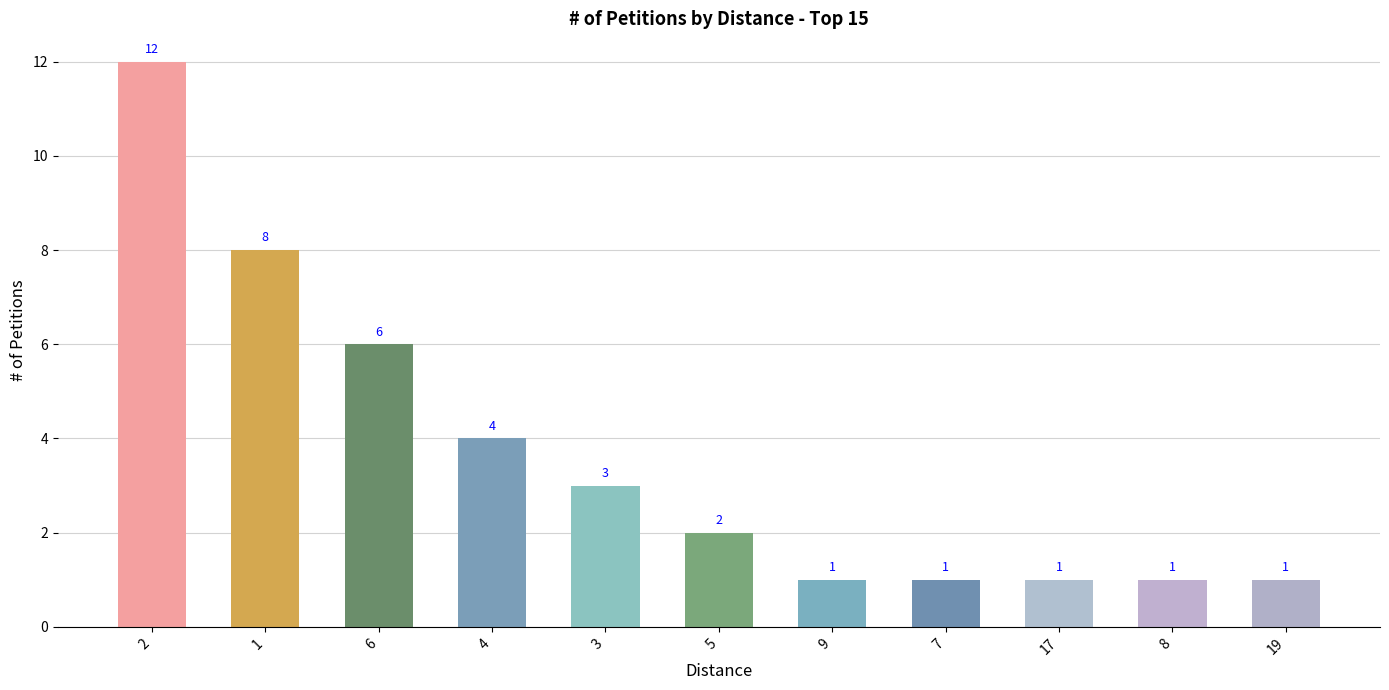

Reading left to right, what are all the values shown in this chart?

2=12	1=8	6=6	4=4	3=3	5=2	9=1	7=1	17=1	8=1	19=1